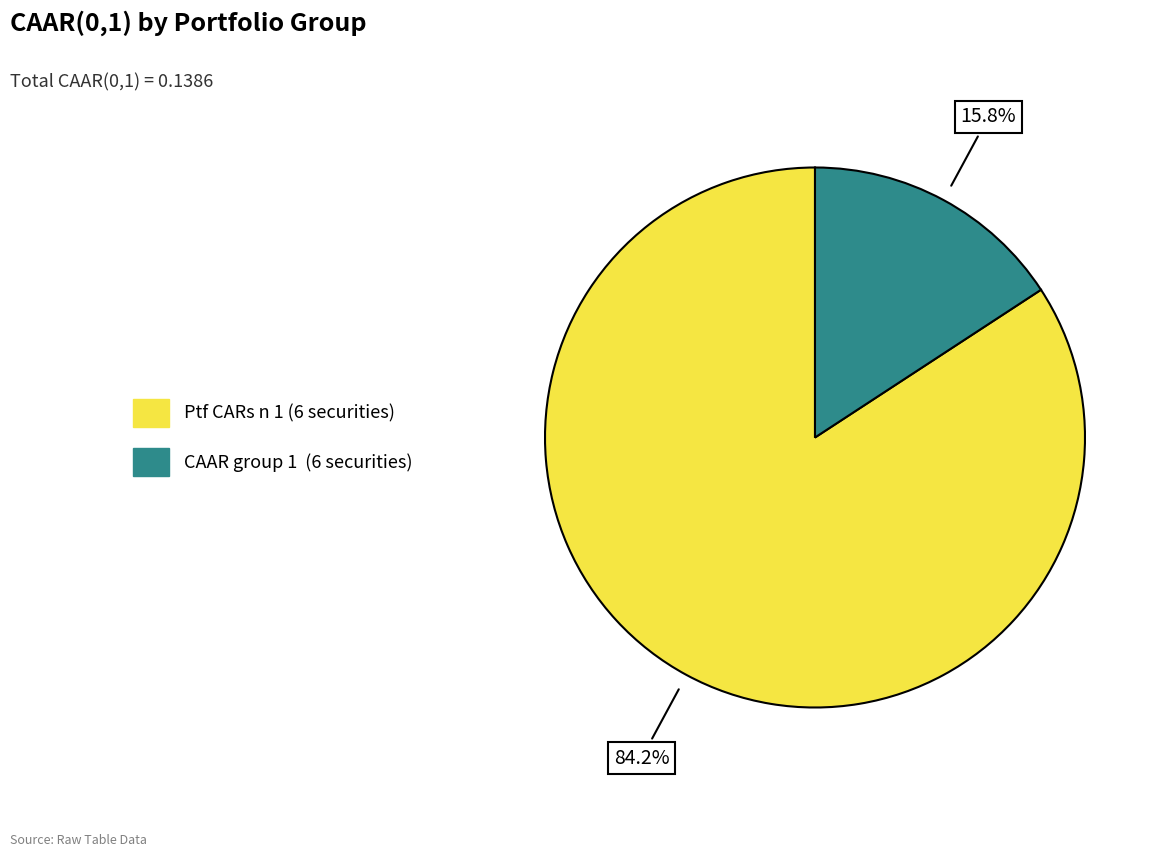

What percentage do Ptf CARs n 1 (6 securities) and CAAR group 1 (6 securities) together represent?

100.0%